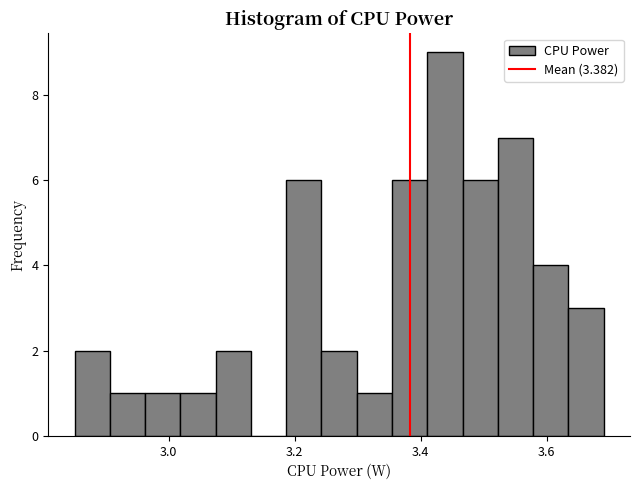

Around what value on the x-axis is the tallest bar? Give the approximate position of its centre, as read against the axis.

3.44